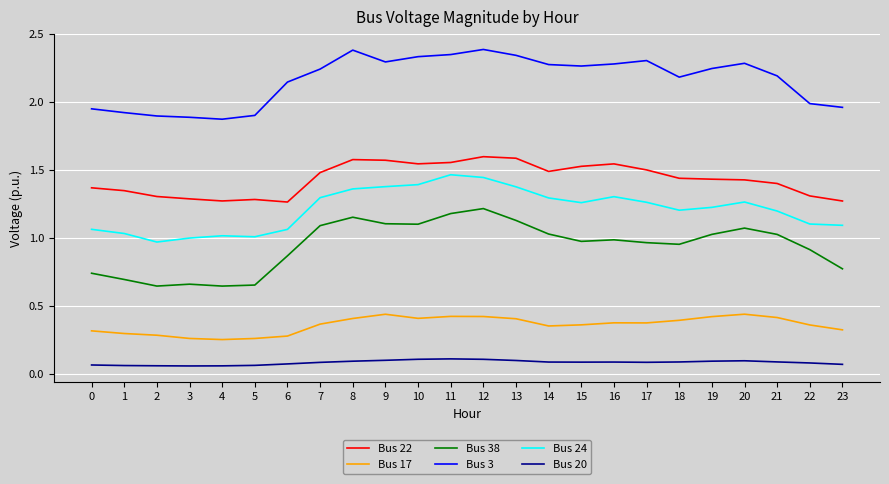

What is the total value across all series at 7?

6.6